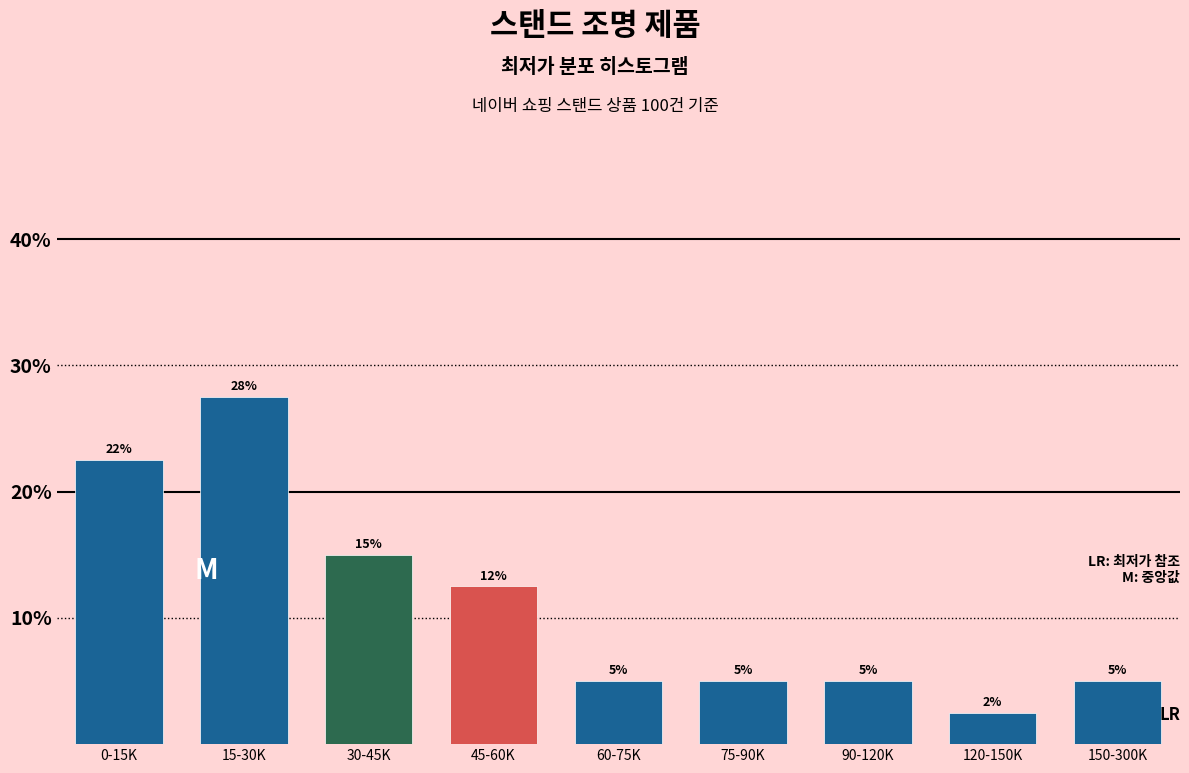

What is the value of the 1st bar from the left?

22.5